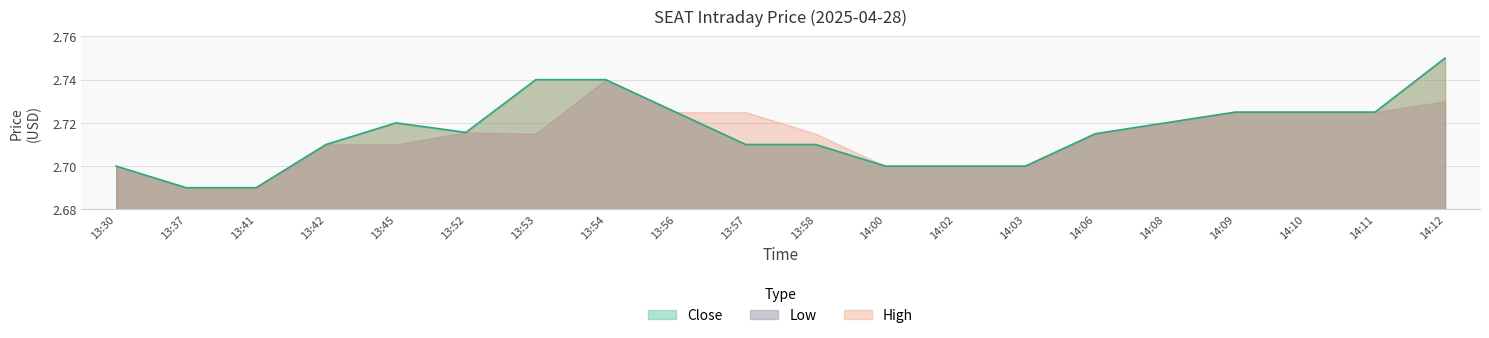

Reading left to right, list all the values displayed in this chart.

Close: 13:30=2.7	13:37=2.7	13:41=2.7	13:42=2.7	13:45=2.7	13:52=2.7	13:53=2.7	13:54=2.7	13:56=2.7	13:57=2.7	13:58=2.7	14:00=2.7	14:02=2.7	14:03=2.7	14:06=2.7	14:08=2.7	14:09=2.7	14:10=2.7	14:11=2.7	14:12=2.8
Low: 13:30=2.7	13:37=2.7	13:41=2.7	13:42=2.7	13:45=2.7	13:52=2.7	13:53=2.7	13:54=2.7	13:56=2.7	13:57=2.7	13:58=2.7	14:00=2.7	14:02=2.7	14:03=2.7	14:06=2.7	14:08=2.7	14:09=2.7	14:10=2.7	14:11=2.7	14:12=2.7
High: 13:30=2.7	13:37=2.7	13:41=2.7	13:42=2.7	13:45=2.7	13:52=2.7	13:53=2.7	13:54=2.7	13:56=2.7	13:57=2.7	13:58=2.7	14:00=2.7	14:02=2.7	14:03=2.7	14:06=2.7	14:08=2.7	14:09=2.7	14:10=2.7	14:11=2.7	14:12=2.8